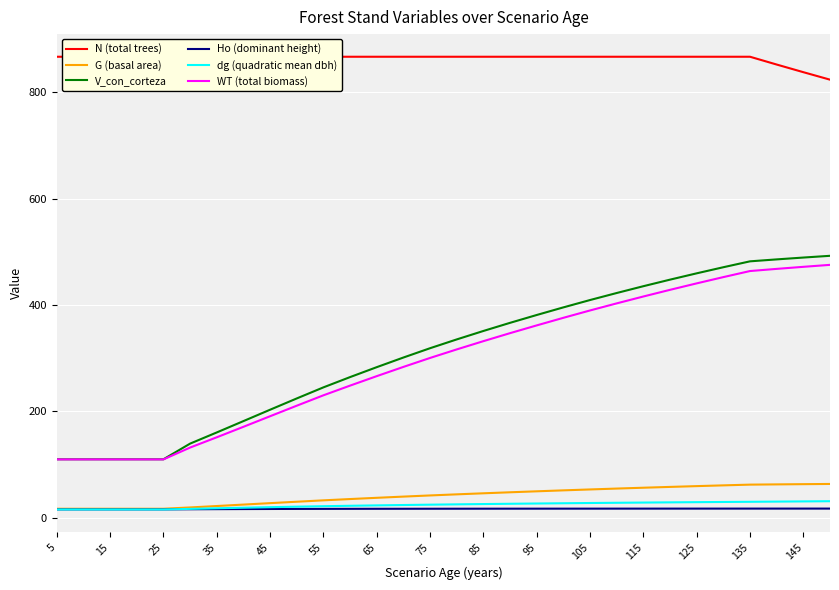

Which category has the lowest value in the V_con_corteza series?

5